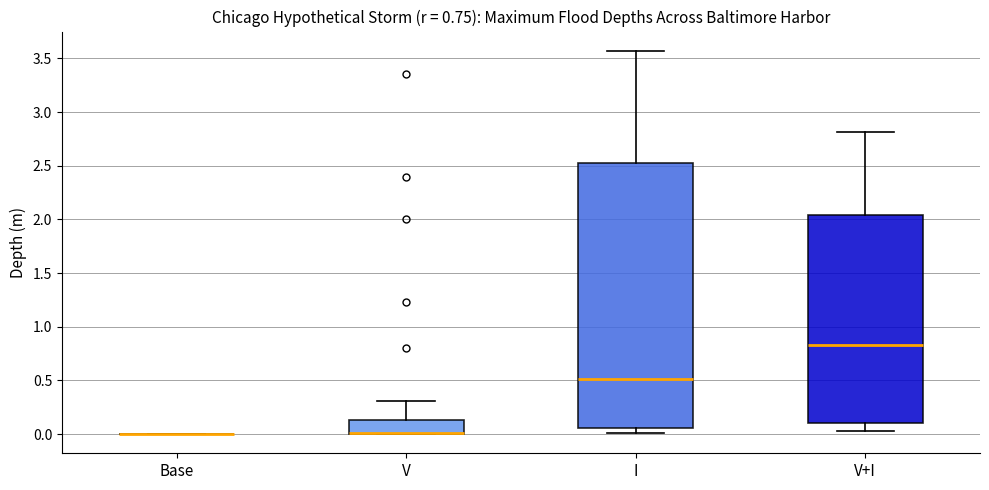

Which box is the tallest, from its lower edge to its upper edge?

I